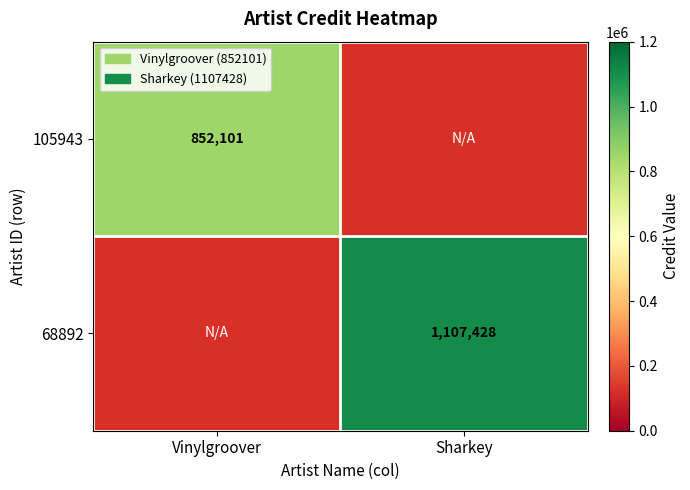

Count the number of data series in this chart.

2